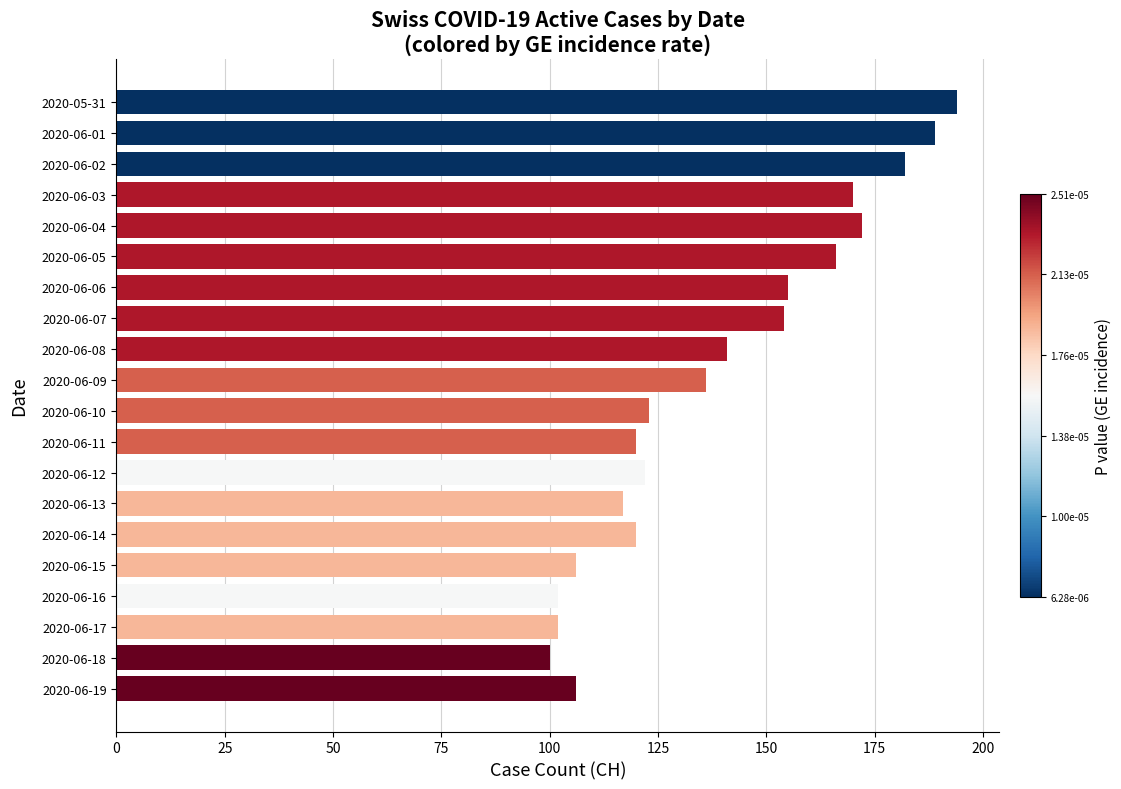

Does the chart contain any negative values?

No